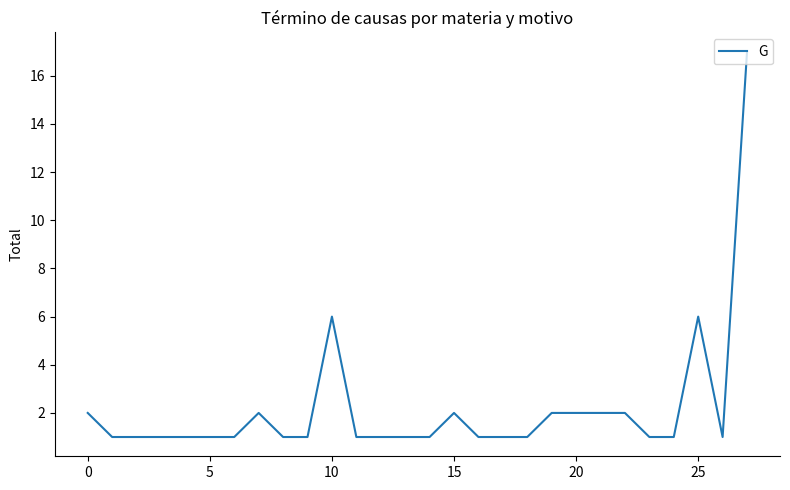

How many categories are shown in the chart?

28